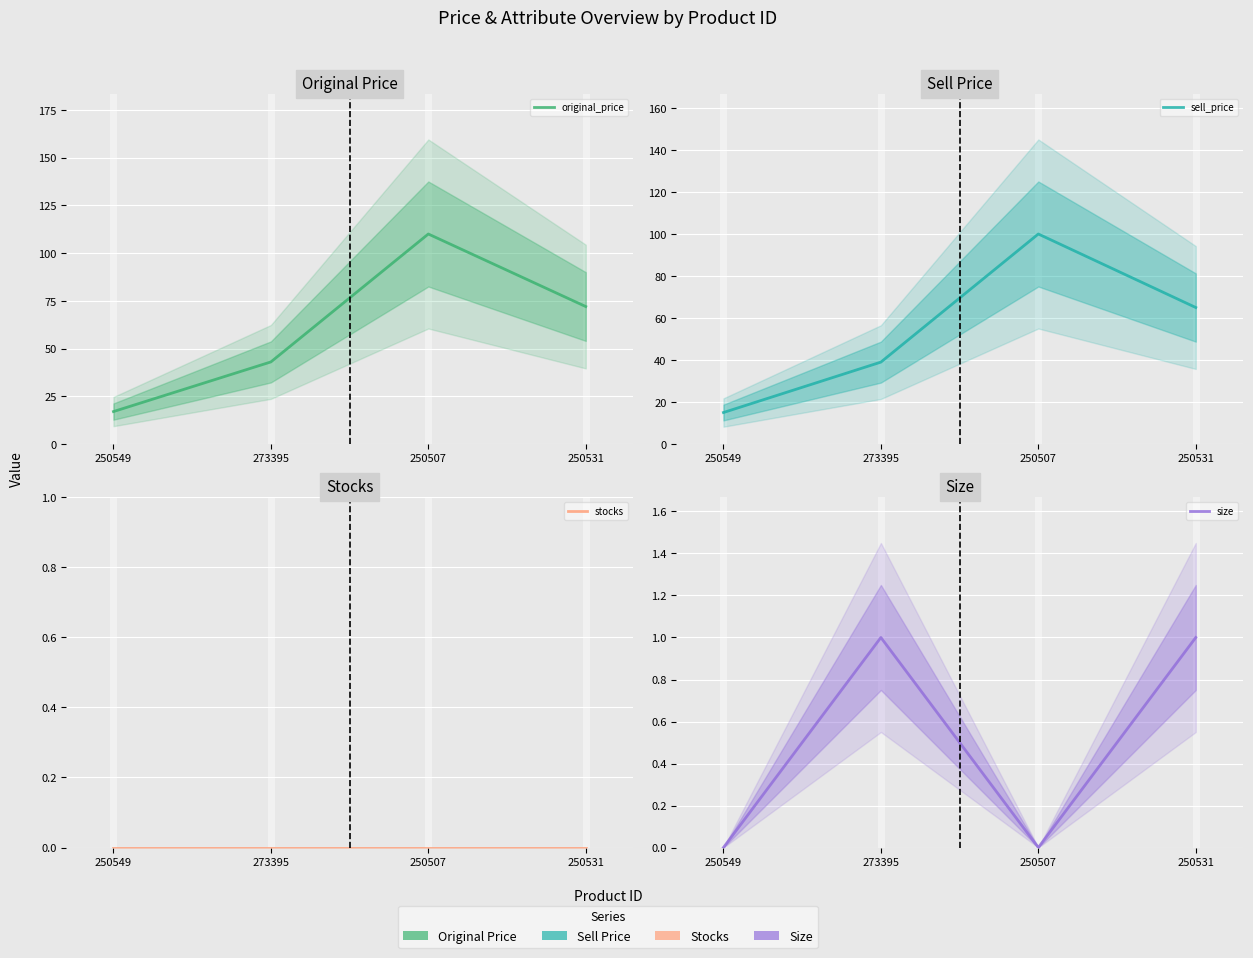

What value does the original_price series have at 250549, to the nearest 5?

15